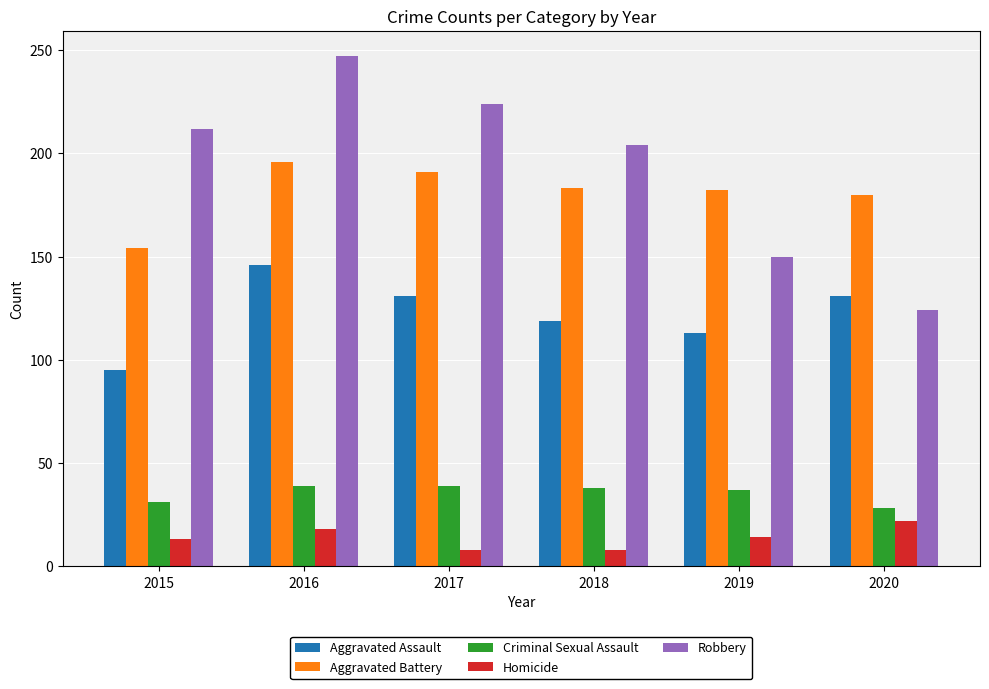

What is the highest value of the Aggravated Battery series?

196